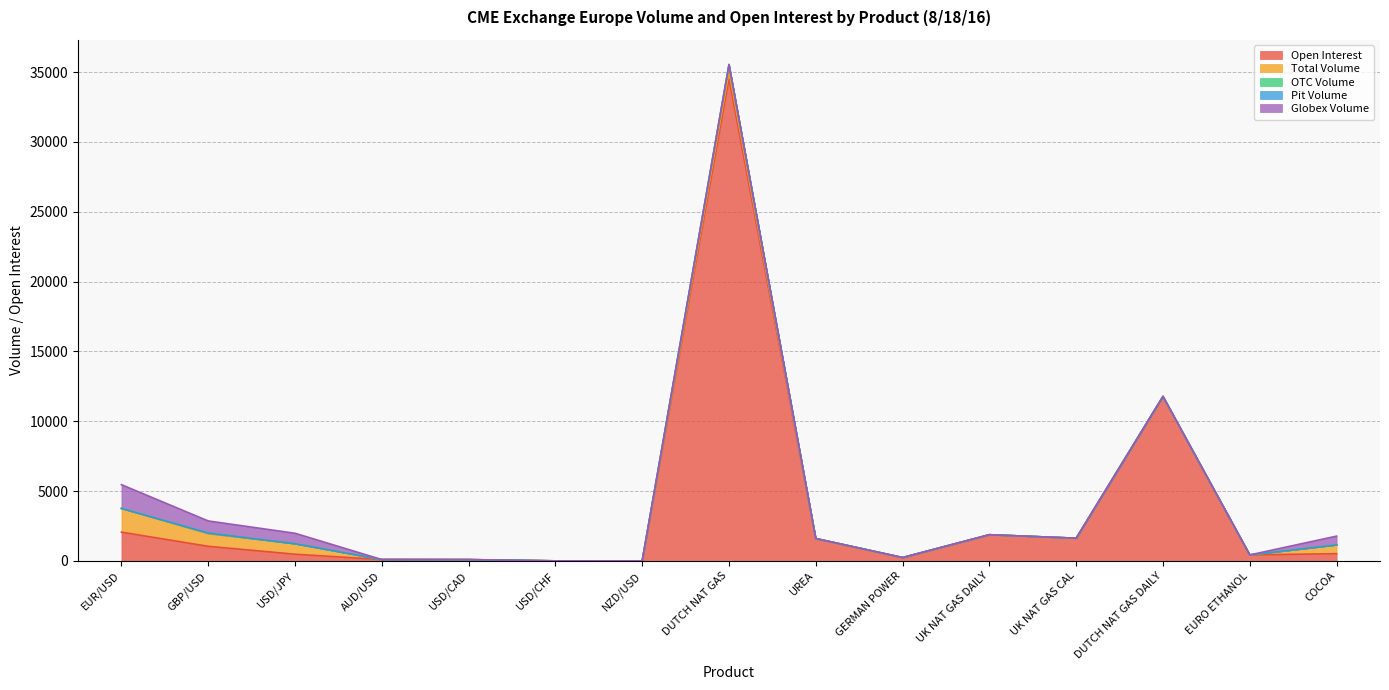

What position from the left is NZD/USD?

7